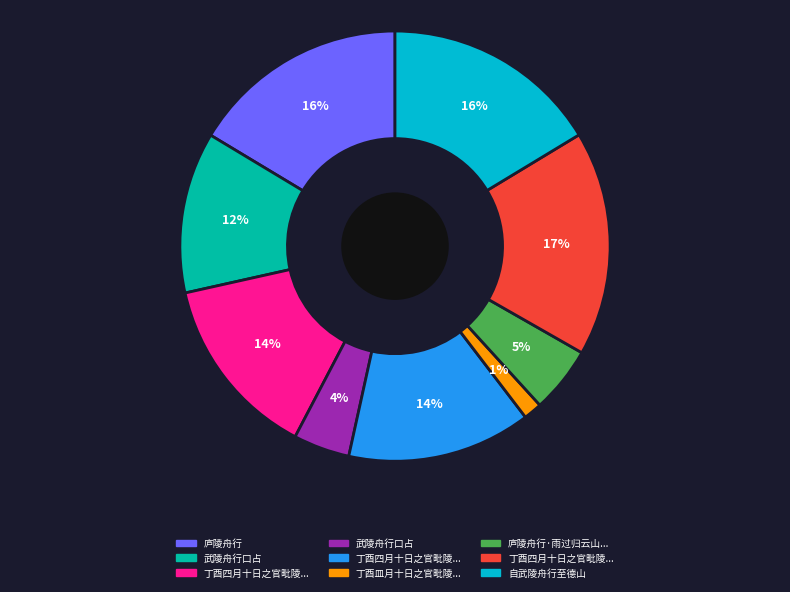

Count the number of slices in the pie.

9